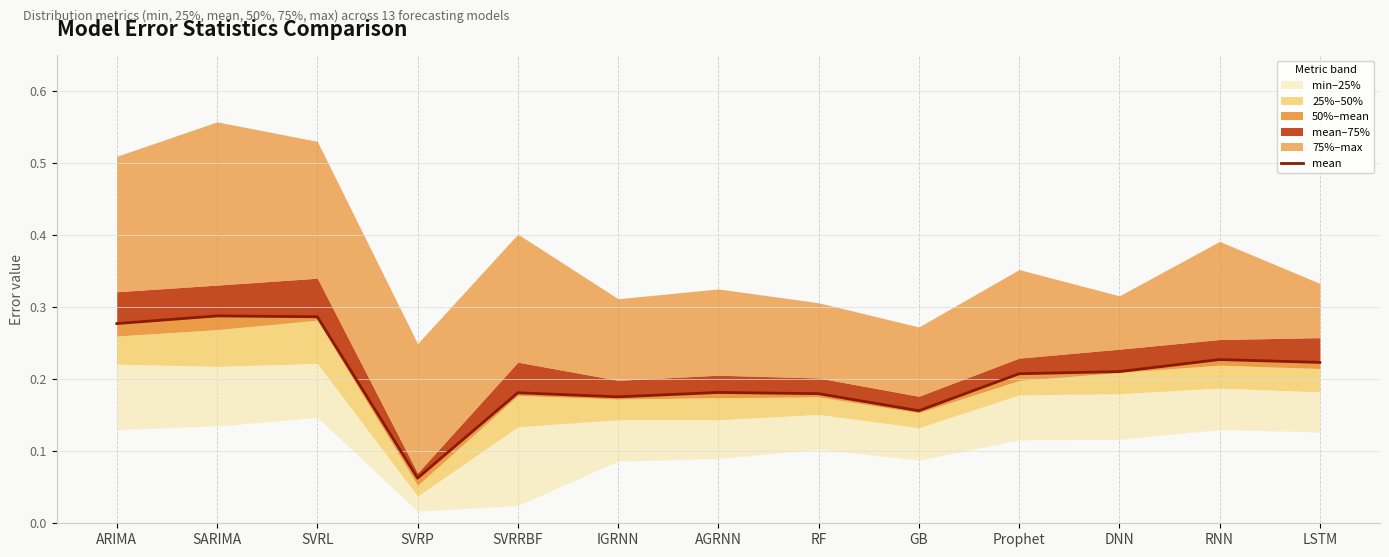

At which category does the chart reach its peak across all series?

SARIMA